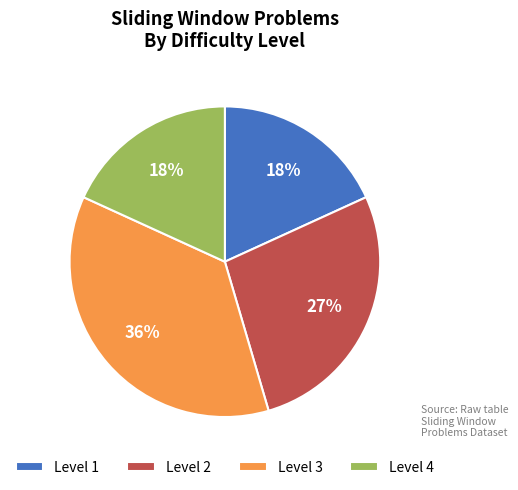

Is Level 2 the majority of the pie?

No